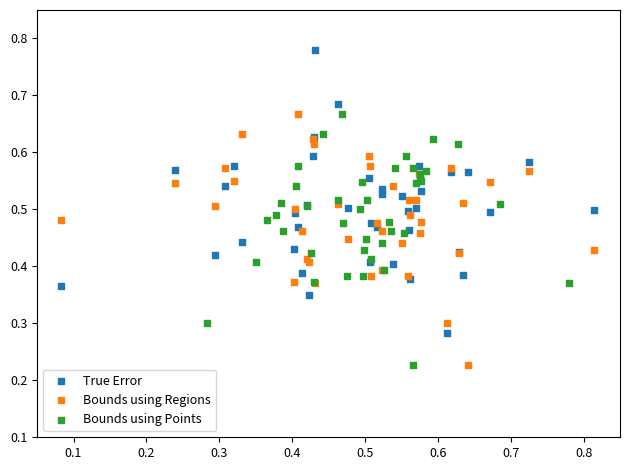

Which series reaches the maximum Y coordinate?

True Error